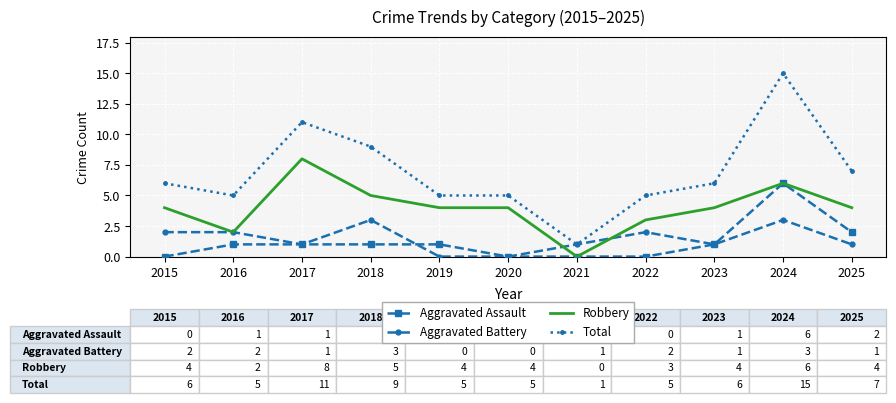

Read the Robbery value at 2018.

5